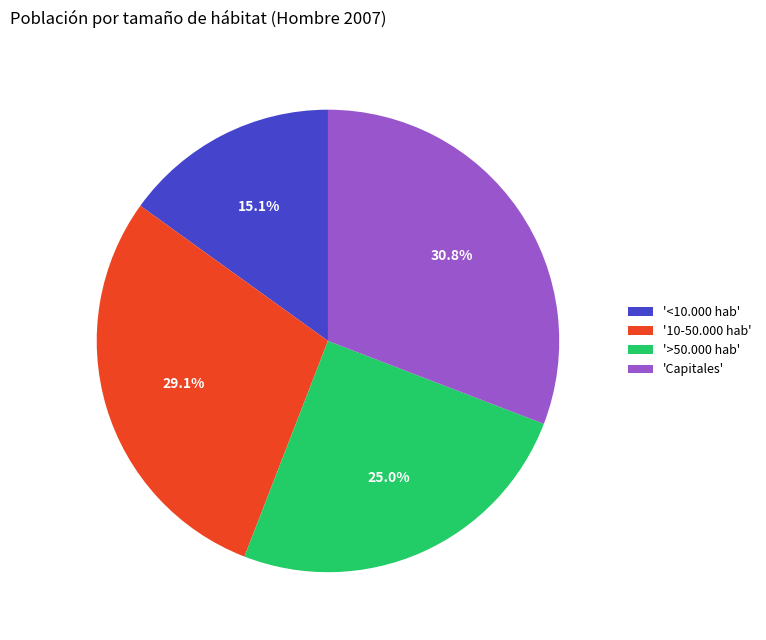

Rank the categories by value from lowest to highest.

'<10.000 hab', '>50.000 hab', '10-50.000 hab', 'Capitales'